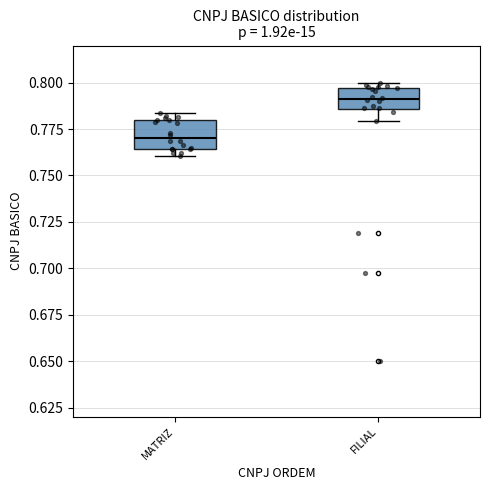

Reading left to right, transcribe this box plot: for each box, give where its median line is, the range the box spans, and where its two whiskers end, as read against the y-axis. The values are not printed on the chart, so give them approximately, as read against the axis.

MATRIZ: median 0.770, box 0.765 to 0.780, whiskers 0.760 to 0.785
FILIAL: median 0.790, box 0.785 to 0.795, whiskers 0.780 to 0.800